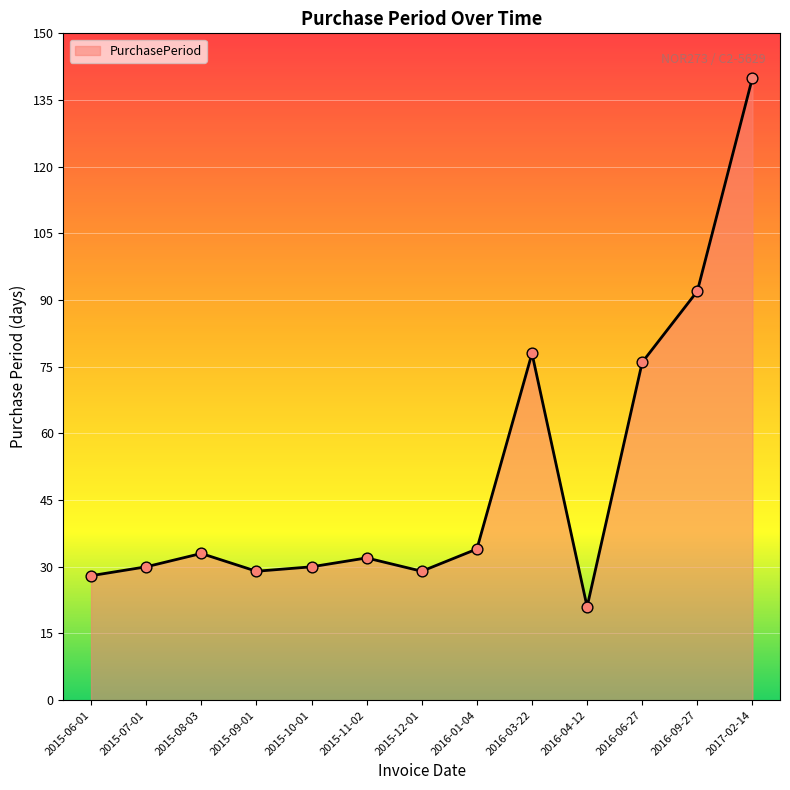

Approximately how many times larger is the value at 2015-08-03 compared to 2015-11-02?

1.0